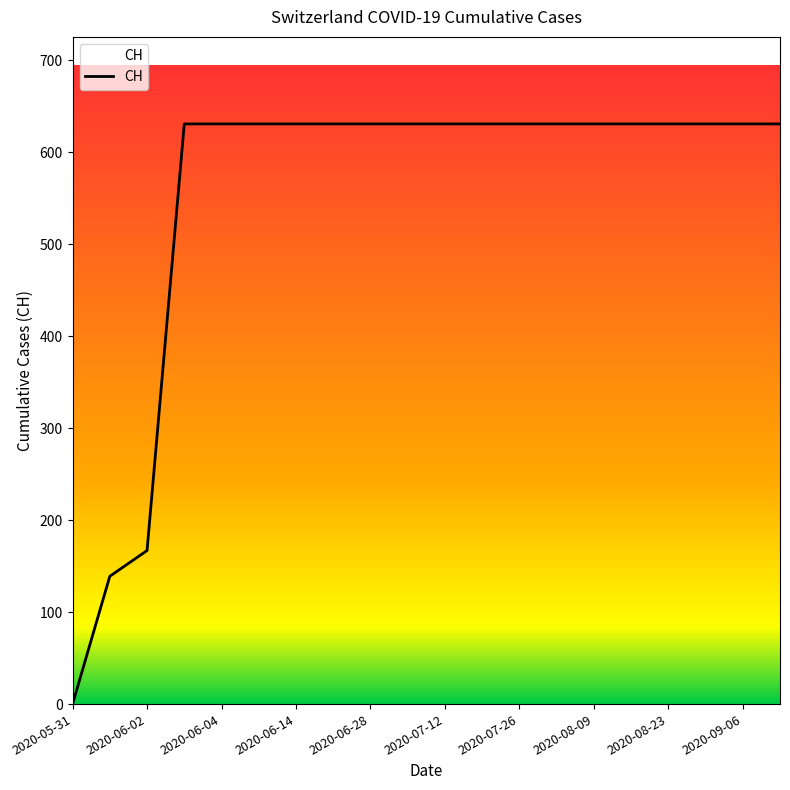

What is the difference between the maximum and minimum values?

631